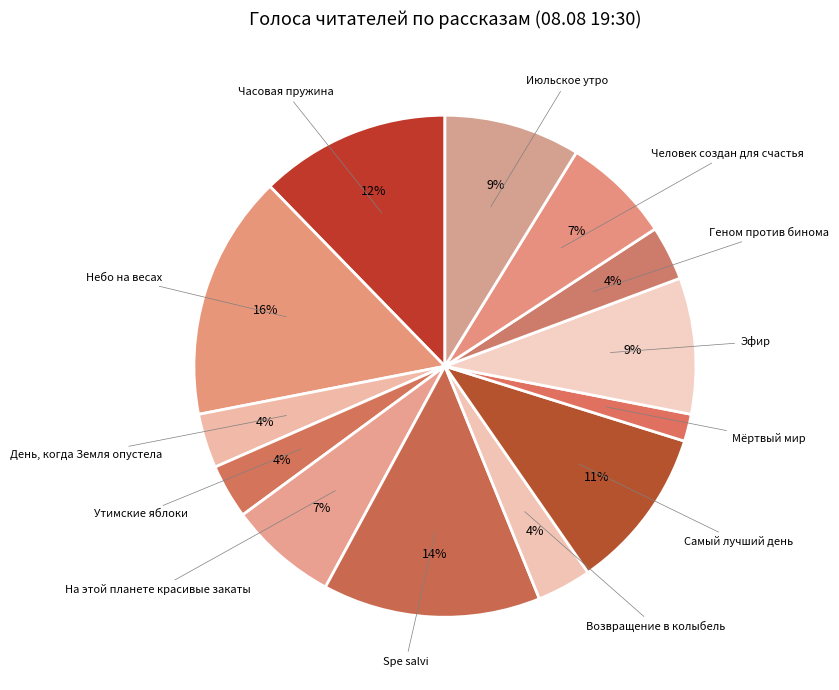

Which category has the smallest portion of the pie?

Мёртвый мир